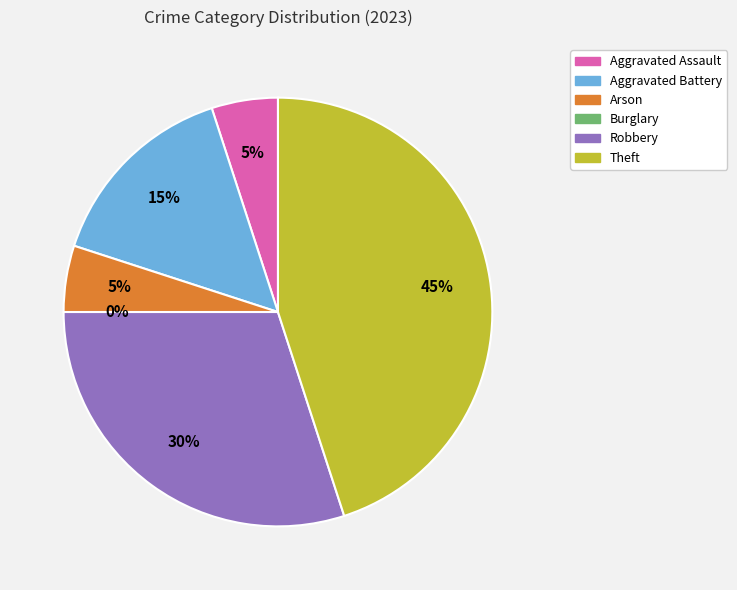

Combined, what portion of the pie is Aggravated Battery and Robbery?

45.0%